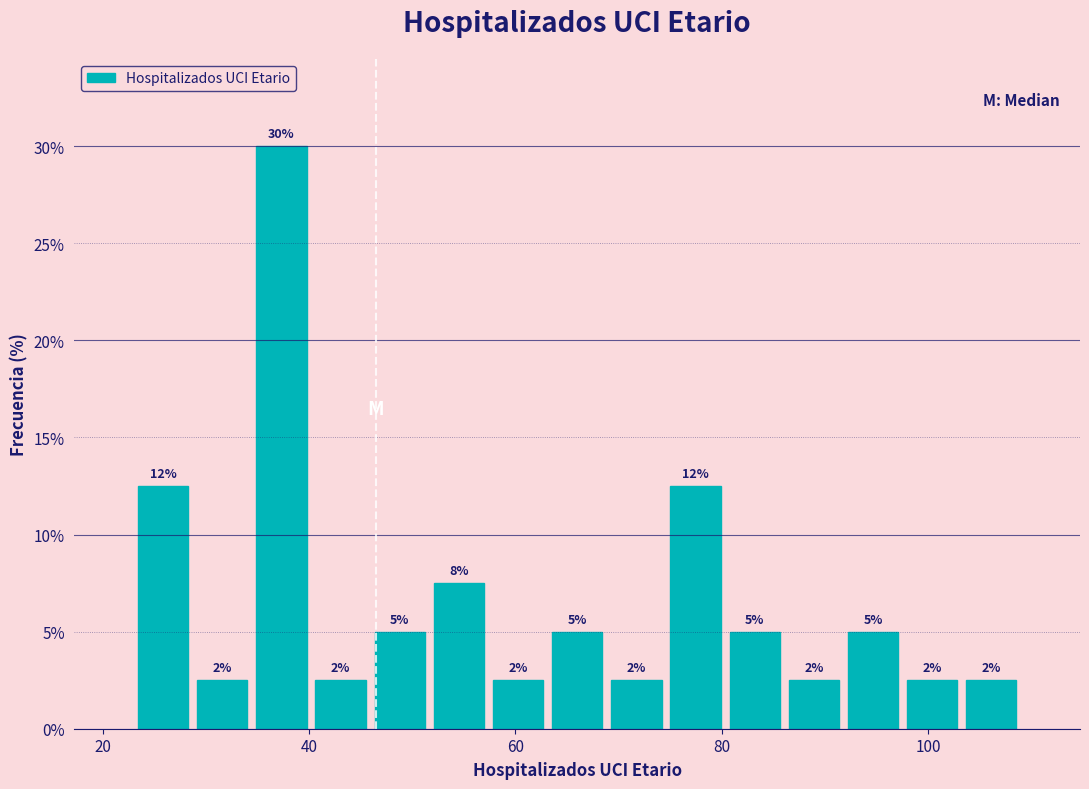

Read against the x-axis, roughly where is the centre of the tallest bar?

38